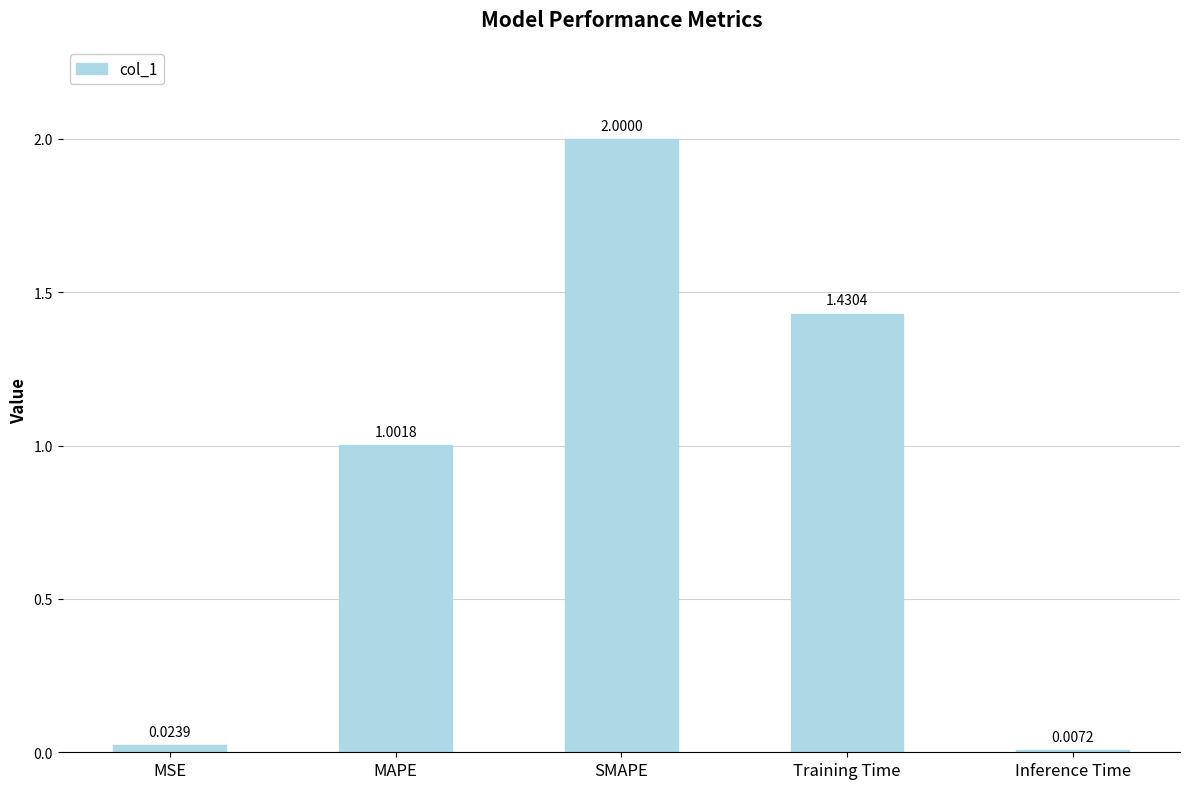

What is the sum of all values?

4.5